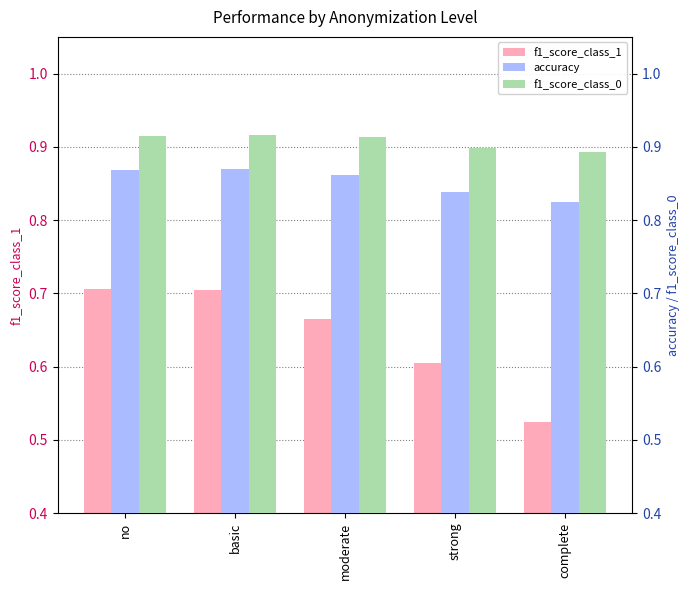

What is the total value across all series at moderate?

2.4